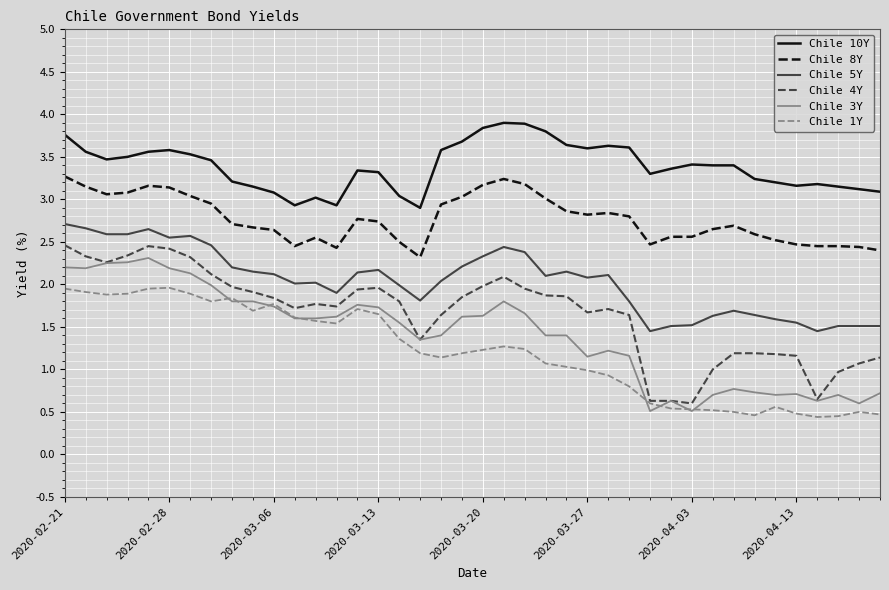

What is the minimum value for Chile 8Y?

2.3